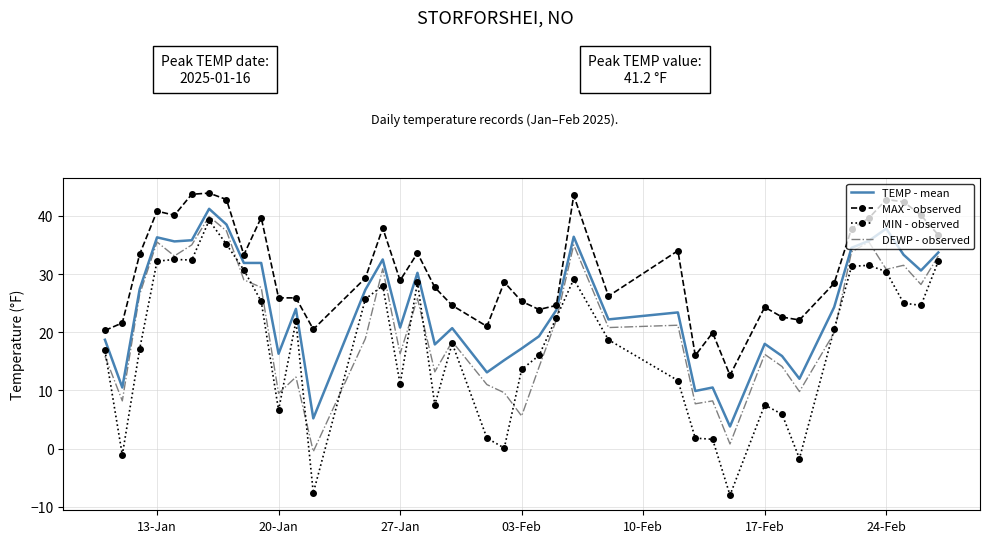

What is the average value of the DEWP - observed series?

21.0